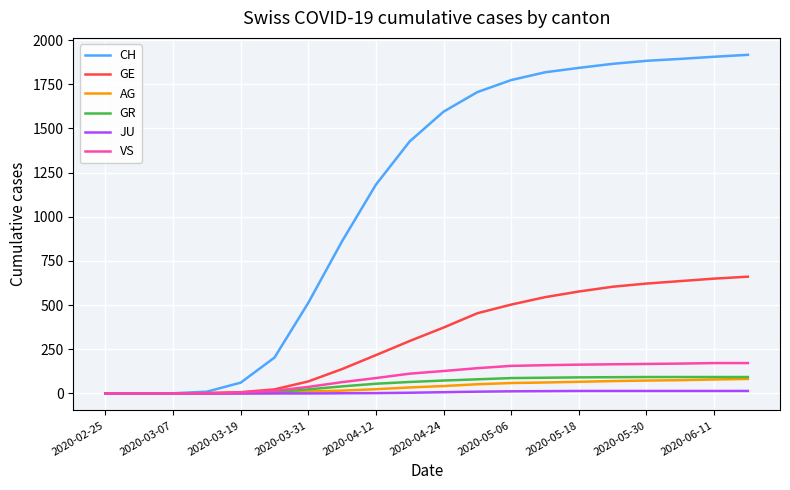

Which series has the largest total across all categories?

CH